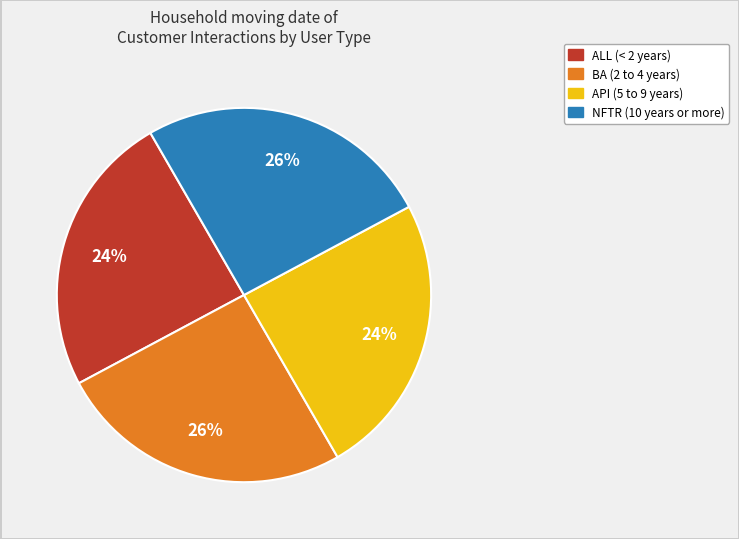

What is the ratio of the value at NFTR to the value at BA?

1.0